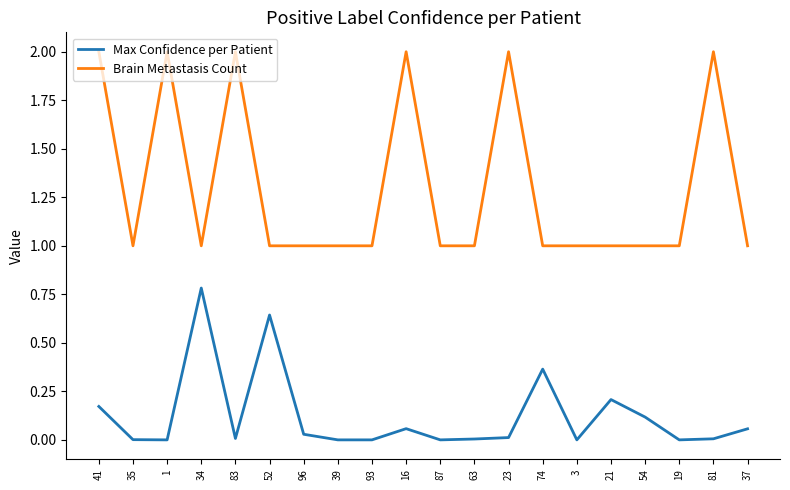

What is the total value across all series at 1?

2.0